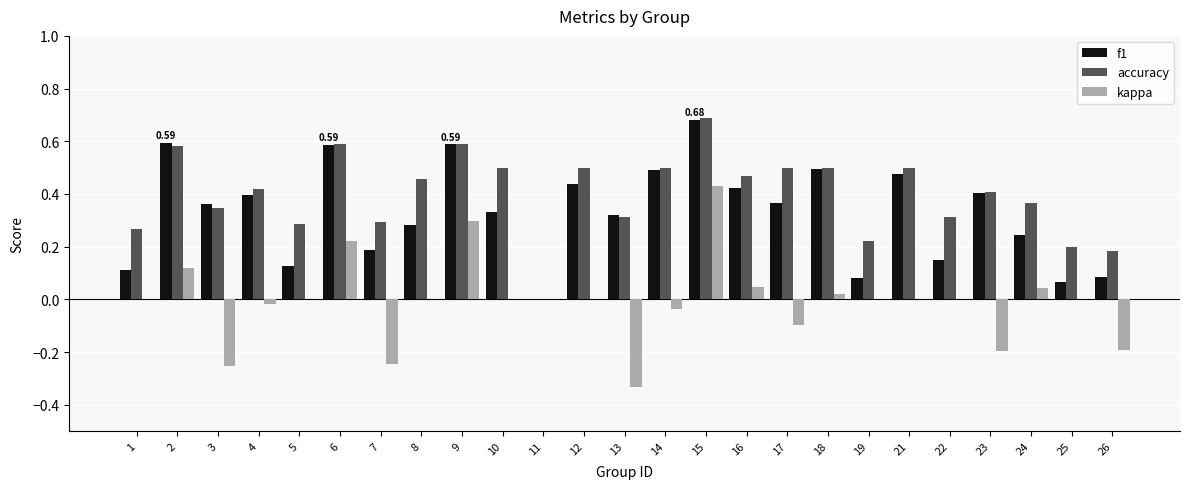

Which series has the largest total across all categories?

accuracy